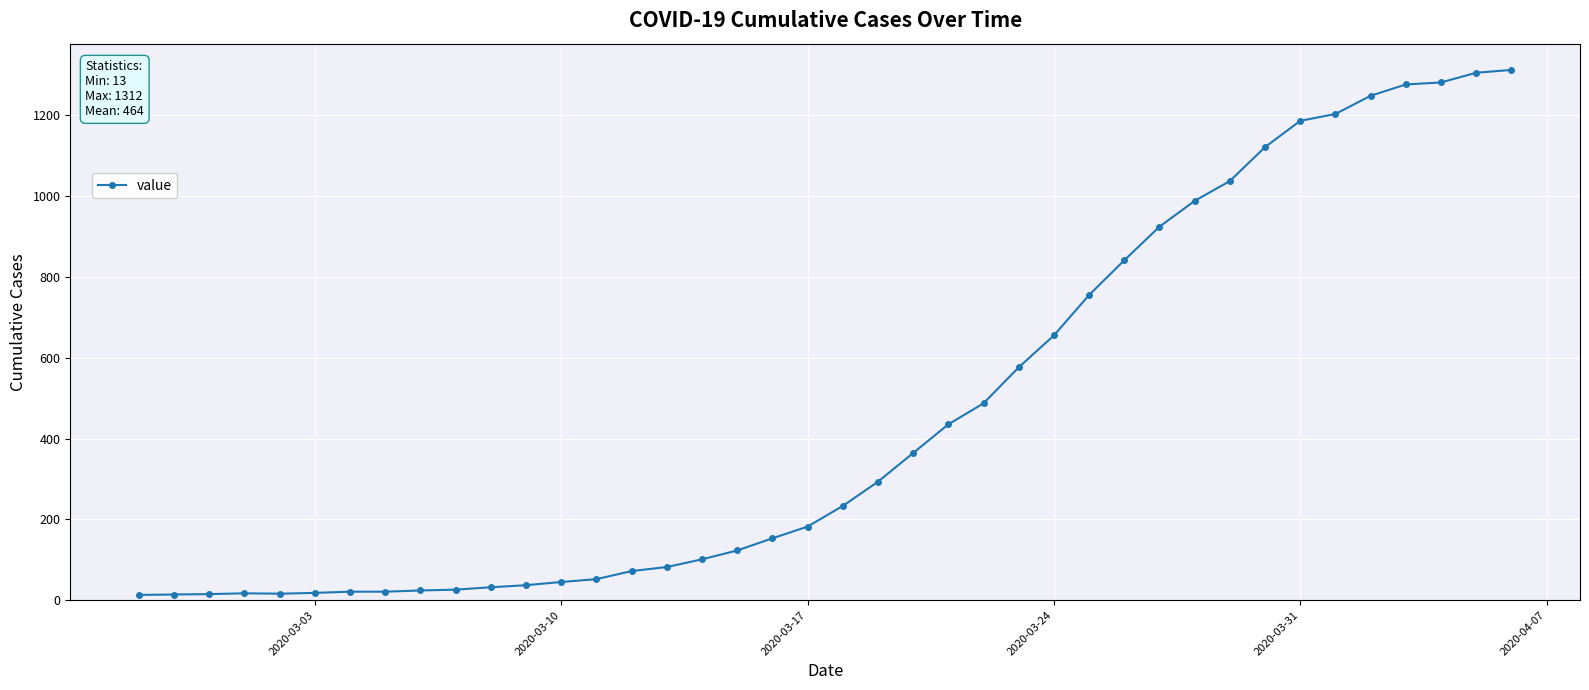

What is the average value?

465